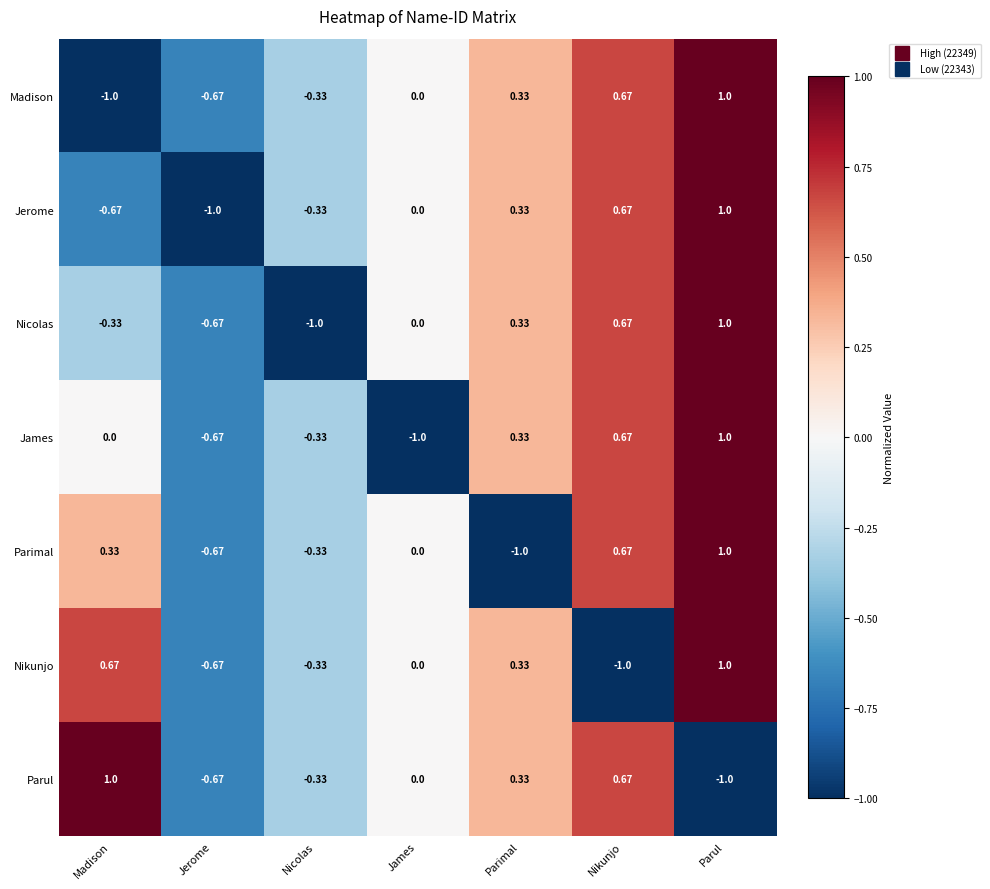

List the labels in order of Nicolas value, smallest first.

Nicolas, Jerome, Madison, James, Parimal, Nikunjo, Parul